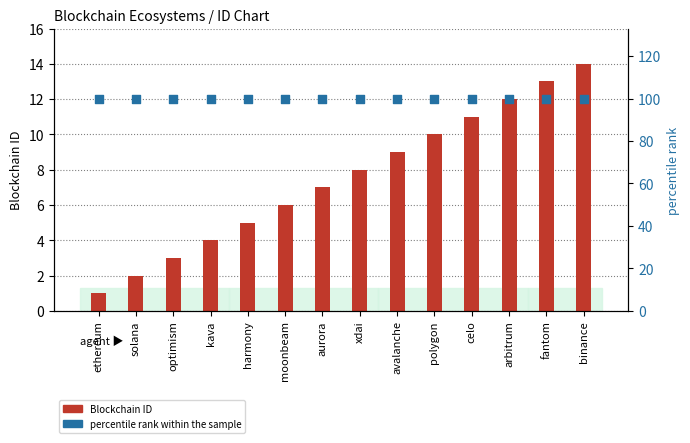

Which series has the largest total across all categories?

percentile rank within the sample